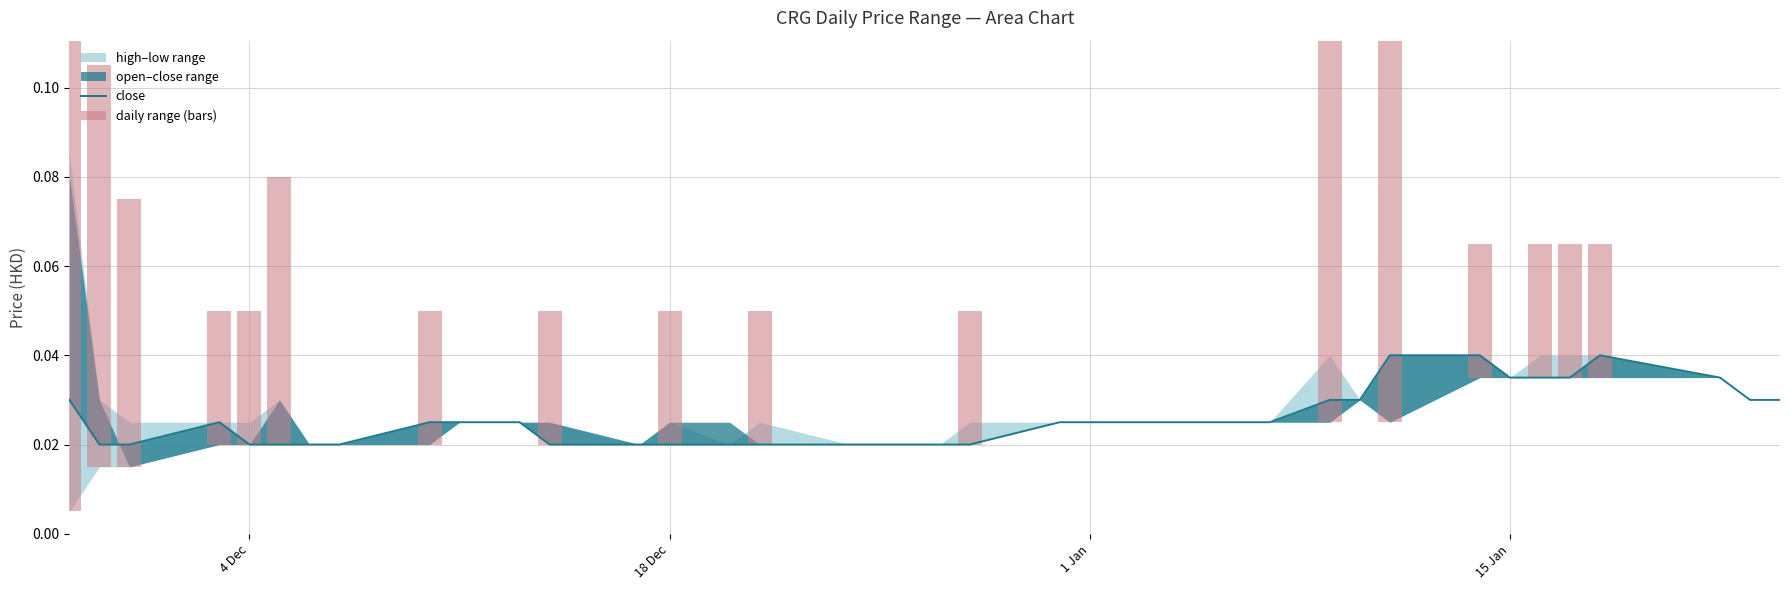

What is the value of the daily range (bars) bar at the 2nd from the left?

0.1